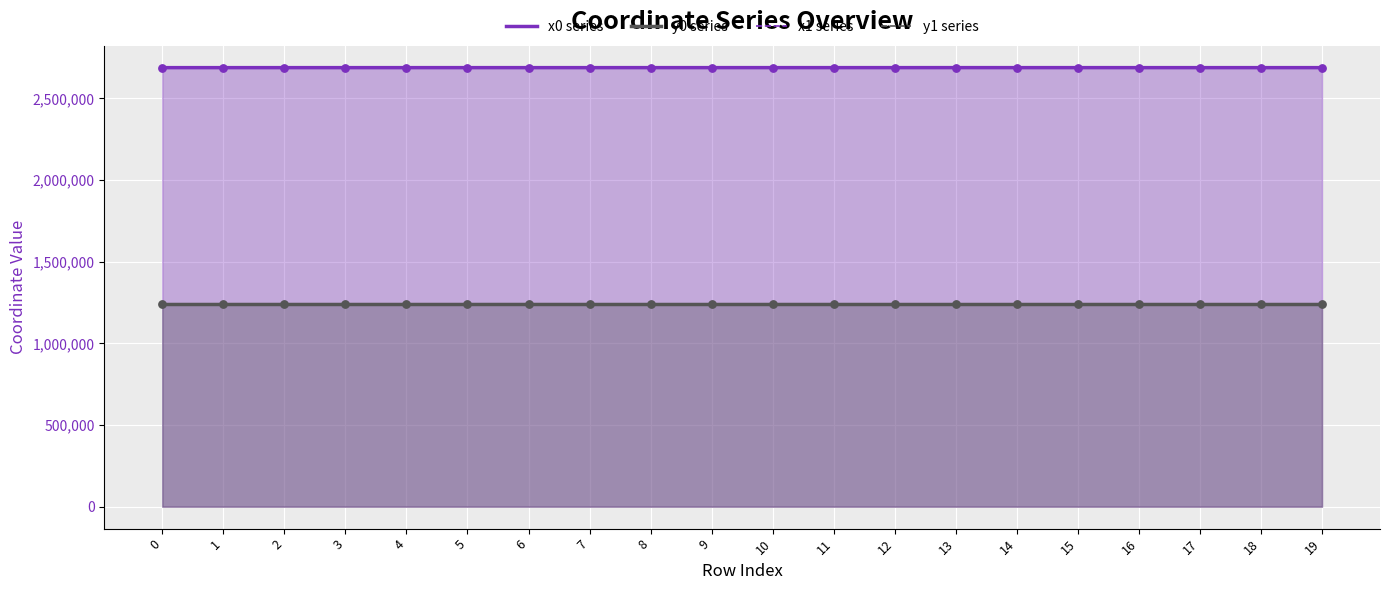

At how many categories does at least one series exceed 1512837?

20